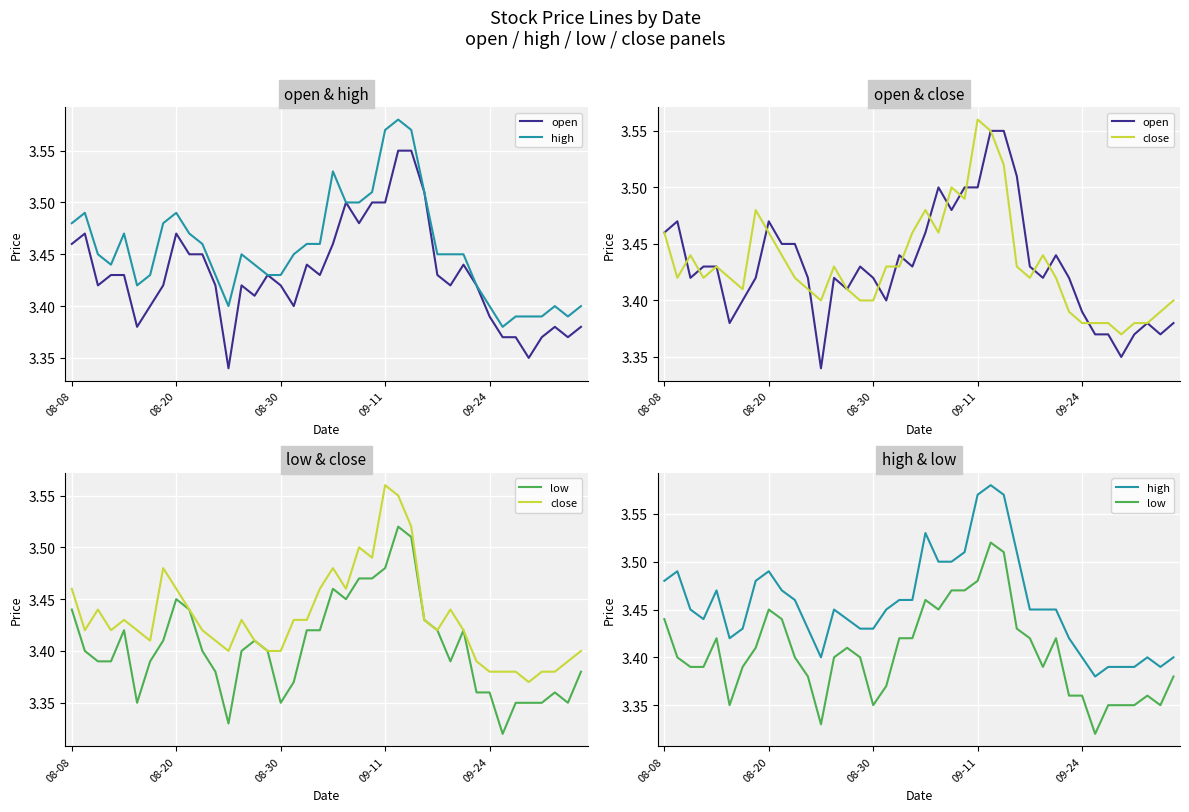

Rank the series at 17 from highest to lowest value.

high, close, open, low